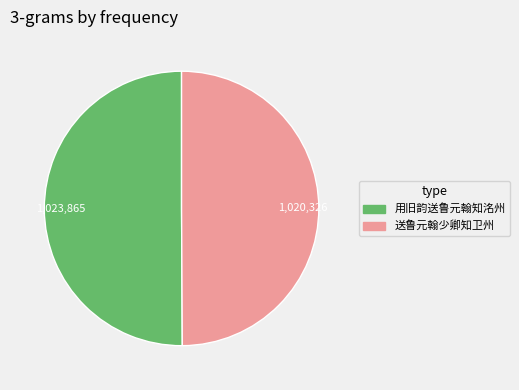

Is it true that 用旧韵送鲁元翰知洺州 is 57% of the pie?

False